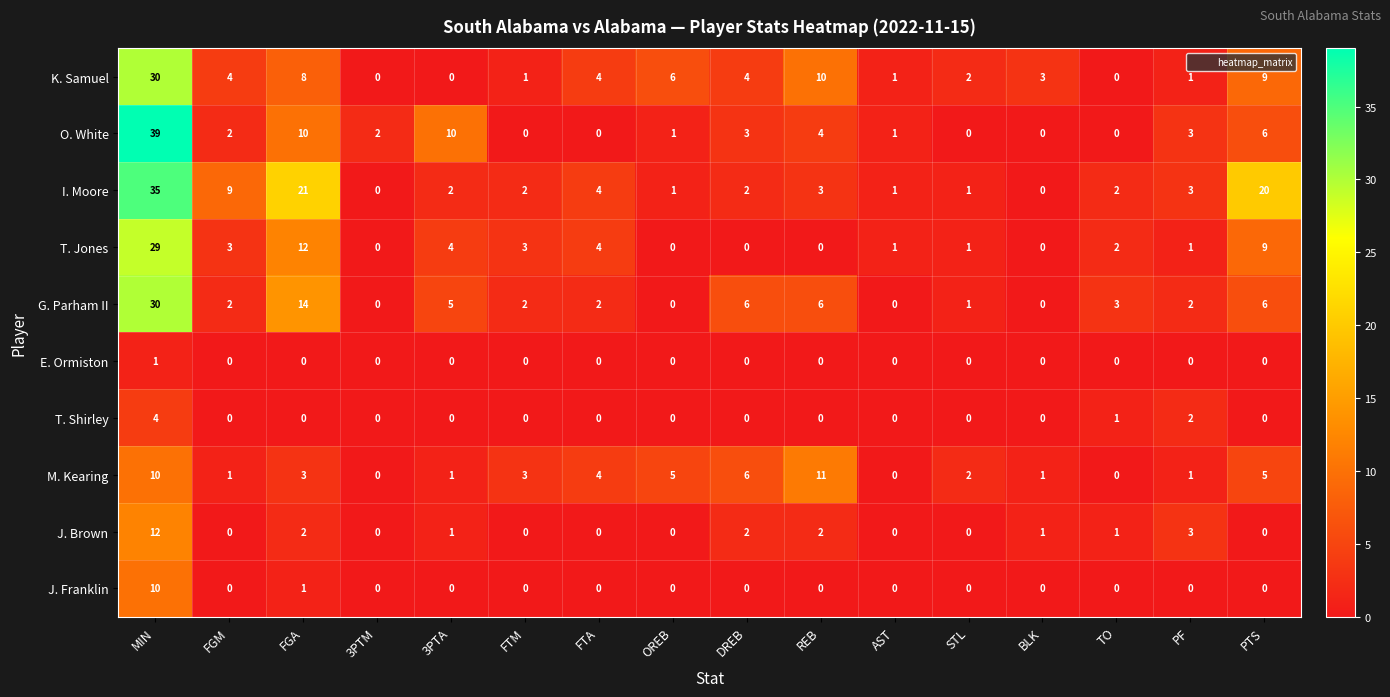

Which label corresponds to the largest value in the chart?

MIN